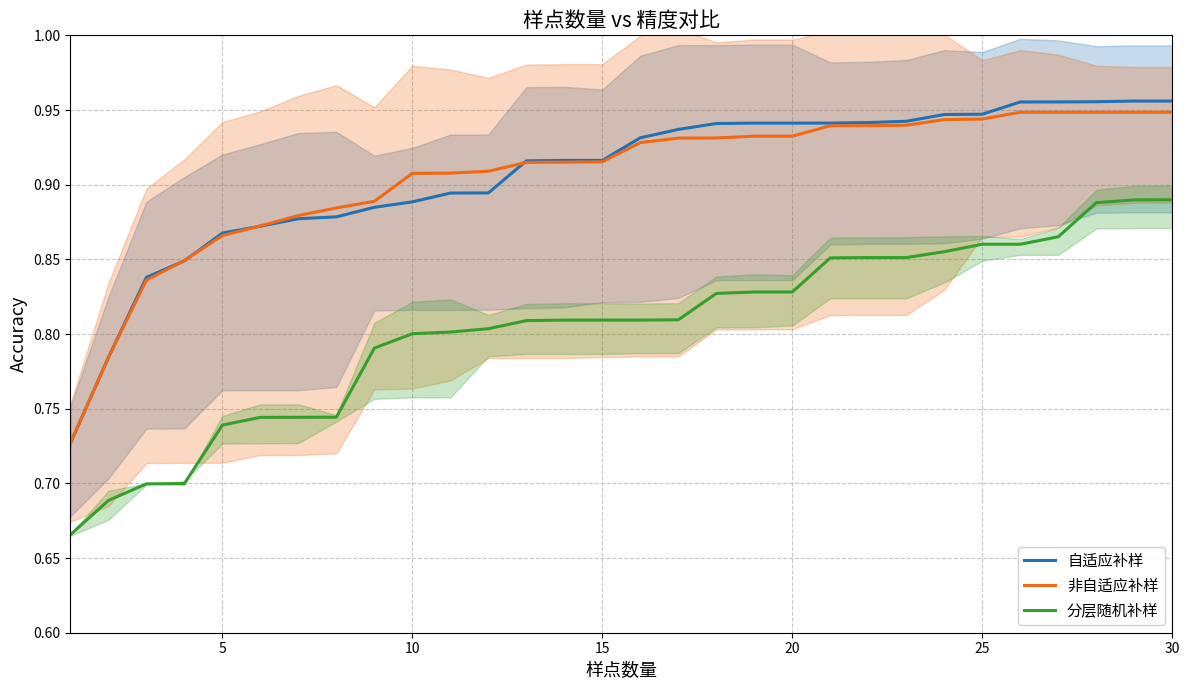

True or false: 自适应补样 and 分层随机补样 cross at least once.

False